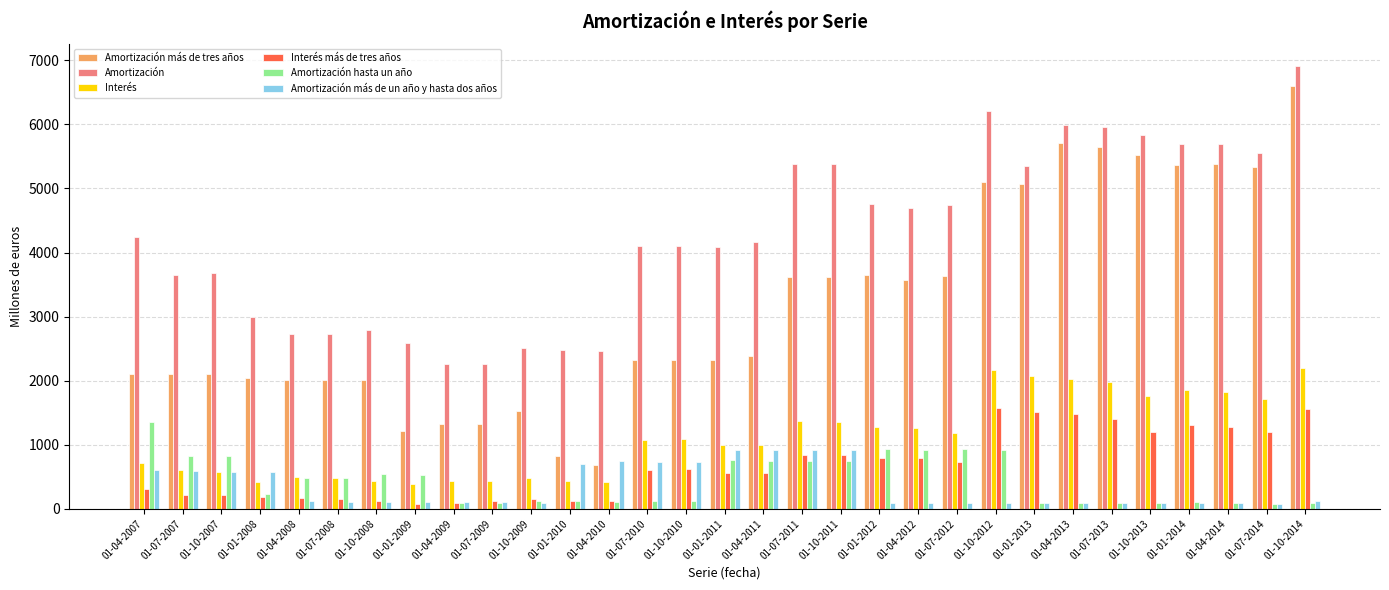

Rank the series by their maximum value, from lowest to highest.

Amortización más de un año y hasta dos años, Amortización hasta un año, Interés más de tres años, Interés, Amortización más de tres años, Amortización